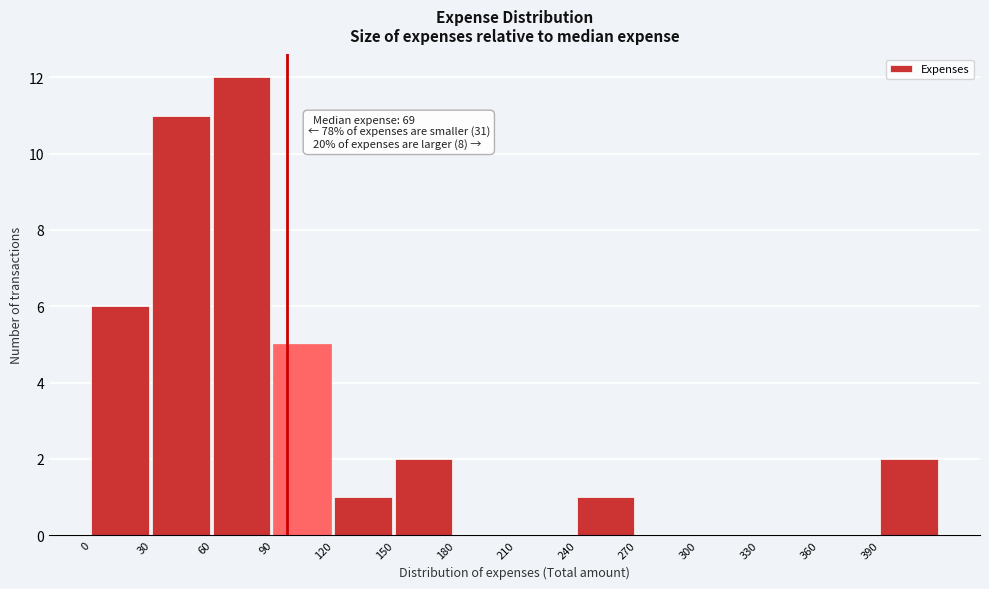

Over which range of the x-axis is the bar tallest?

60 to 90